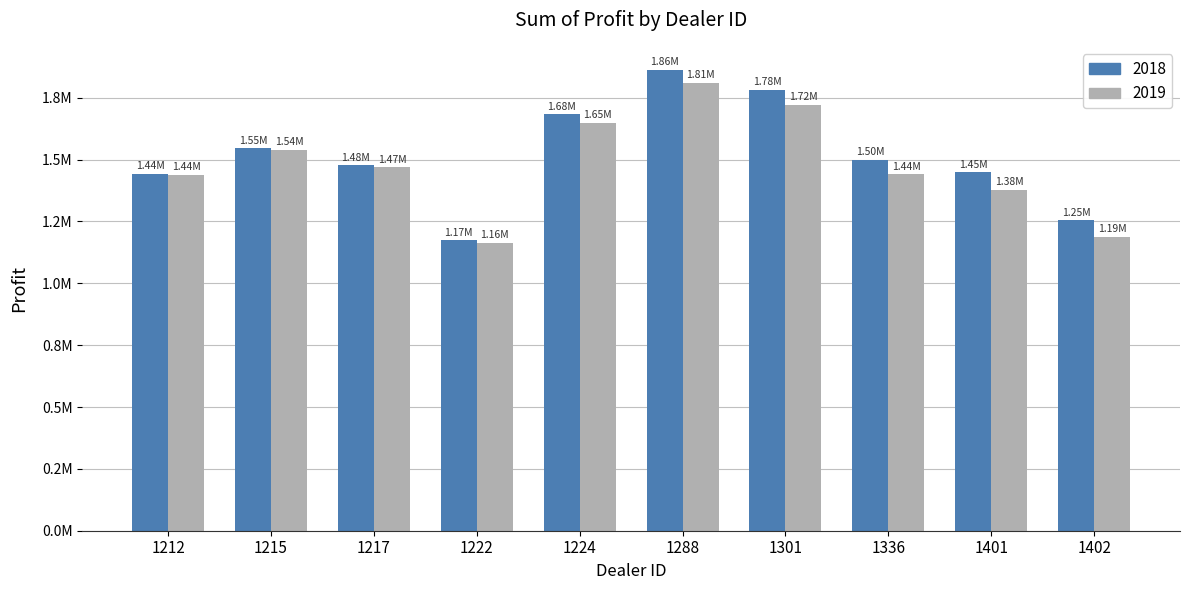

Are the bars grouped side by side (vs. stacked)?

Yes